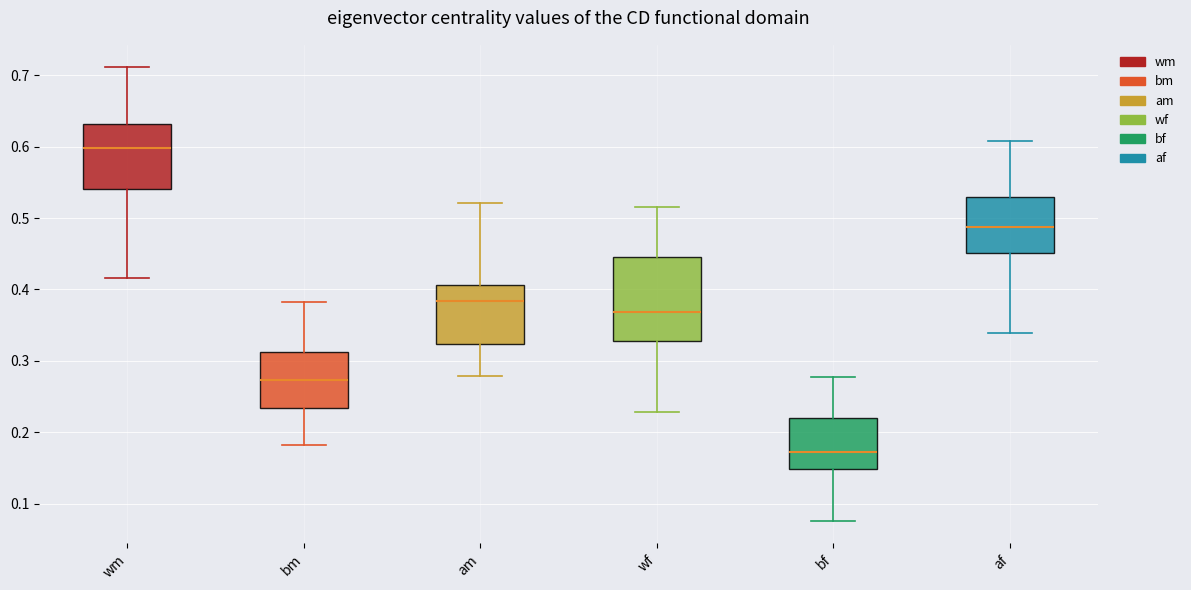

Reading left to right, transcribe this box plot: for each box, give where its median line is, the range the box spans, and where its two whiskers end, as read against the y-axis. The values are not printed on the chart, so give them approximately, as read against the axis.

wm: median 0.60, box 0.54 to 0.63, whiskers 0.42 to 0.71
bm: median 0.27, box 0.23 to 0.31, whiskers 0.18 to 0.38
am: median 0.38, box 0.32 to 0.41, whiskers 0.28 to 0.52
wf: median 0.37, box 0.33 to 0.45, whiskers 0.23 to 0.52
bf: median 0.17, box 0.15 to 0.22, whiskers 0.08 to 0.28
af: median 0.49, box 0.45 to 0.53, whiskers 0.34 to 0.61